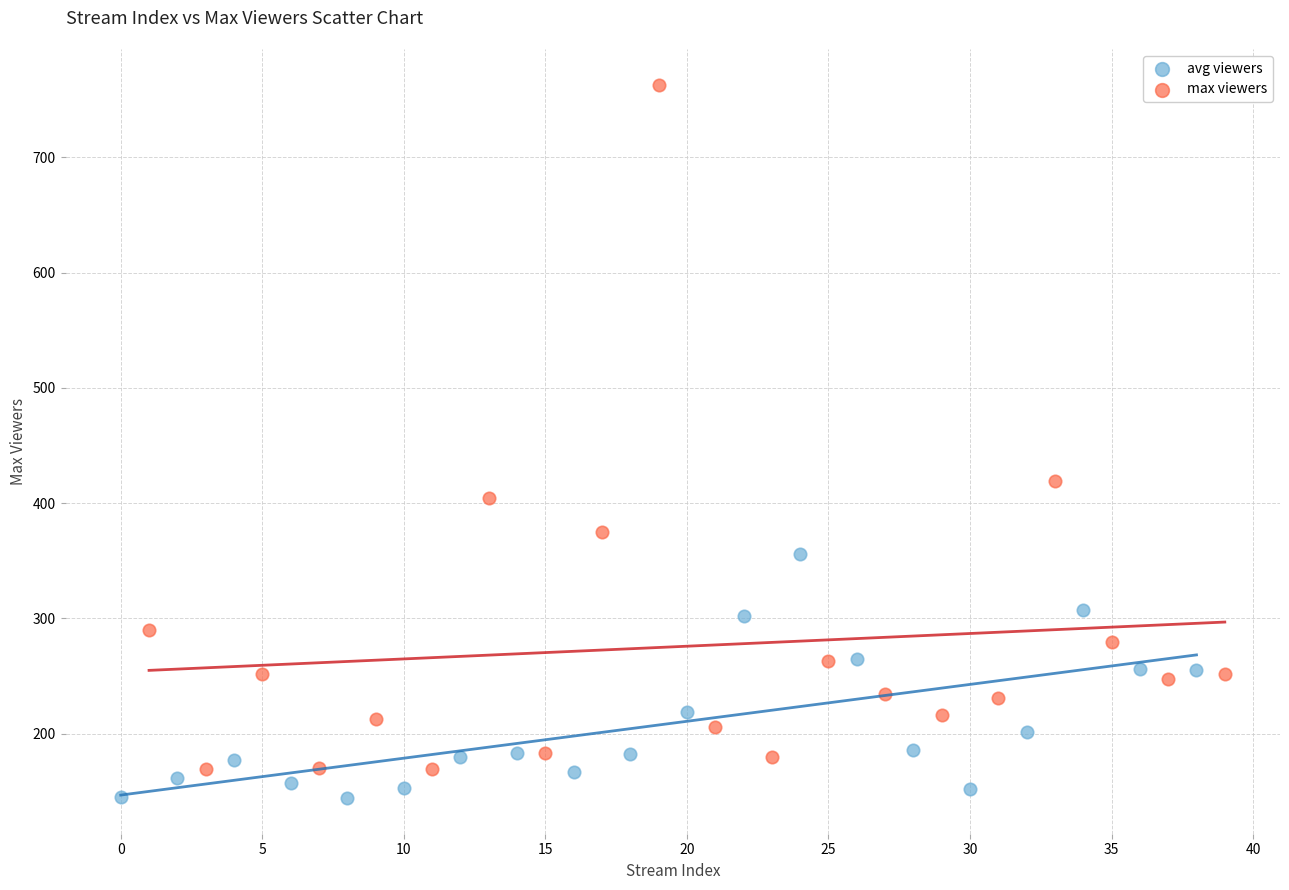

Which series reaches the maximum Y coordinate?

max viewers